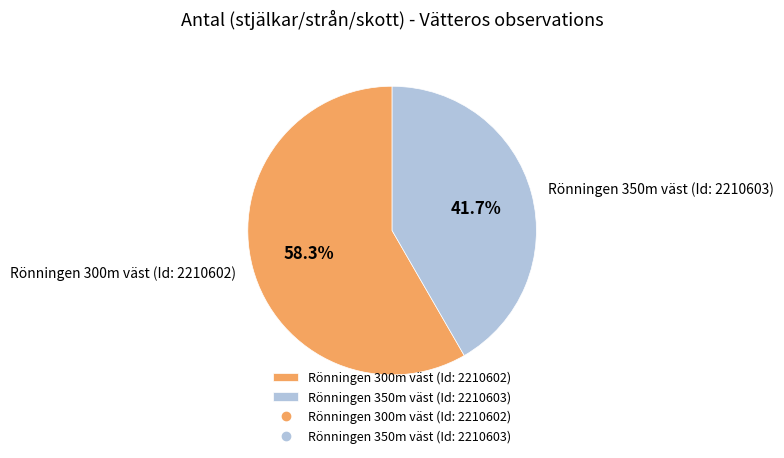

What is the smallest slice in the pie chart?

Rönningen 350m väst (Id: 2210603)